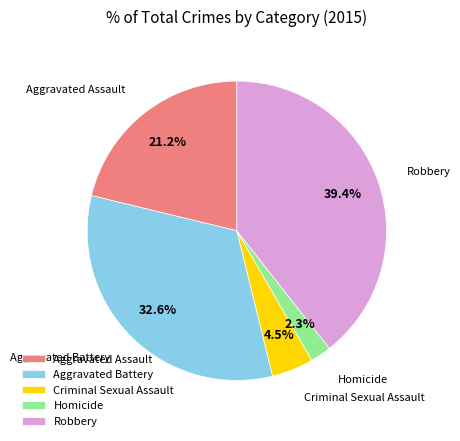

How much of the chart is everything except Homicide?

97.7%